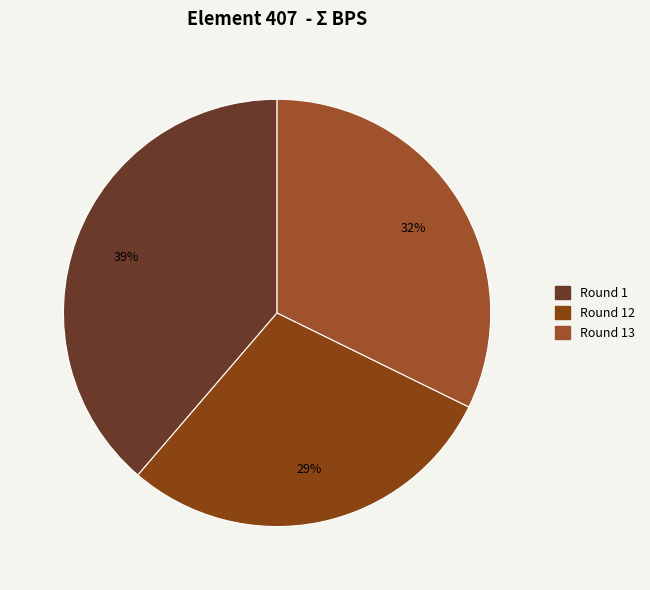

How many segments does this pie chart have?

3